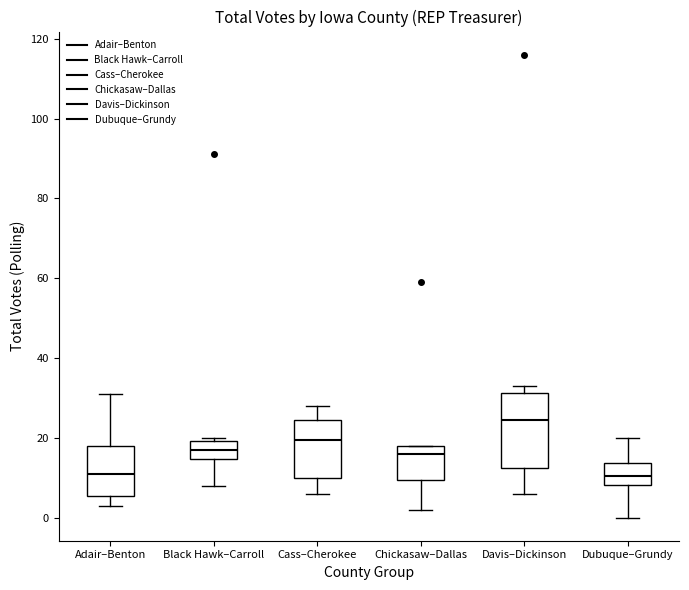

Reading left to right, transcribe this box plot: for each box, give where its median line is, the range the box spans, and where its two whiskers end, as read against the y-axis. The values are not printed on the chart, so give them approximately, as read against the axis.

Adair–Benton: median 12, box 6 to 18, whiskers 4 to 32
Black Hawk–Carroll: median 18, box 14 to 20, whiskers 8 to 20 (just above the box's upper edge)
Cass–Cherokee: median 20, box 10 to 24, whiskers 6 to 28
Chickasaw–Dallas: median 16, box 10 to 18, whiskers 2 to 18
Davis–Dickinson: median 24, box 12 to 32, whiskers 6 to 34
Dubuque–Grundy: median 10, box 8 to 14, whiskers 0 to 20